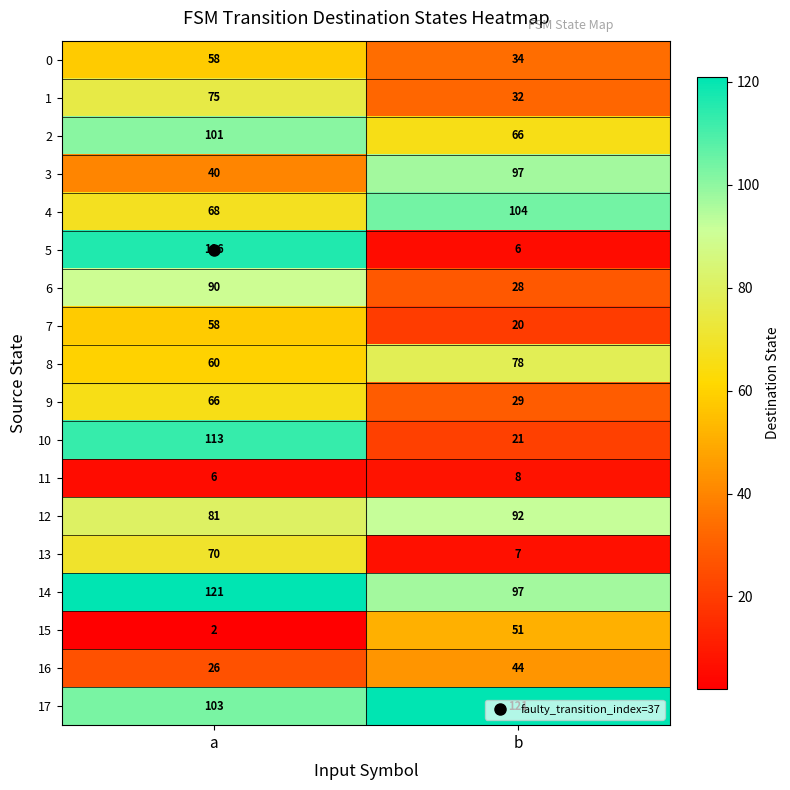

Which series has the widest spread of values?

5